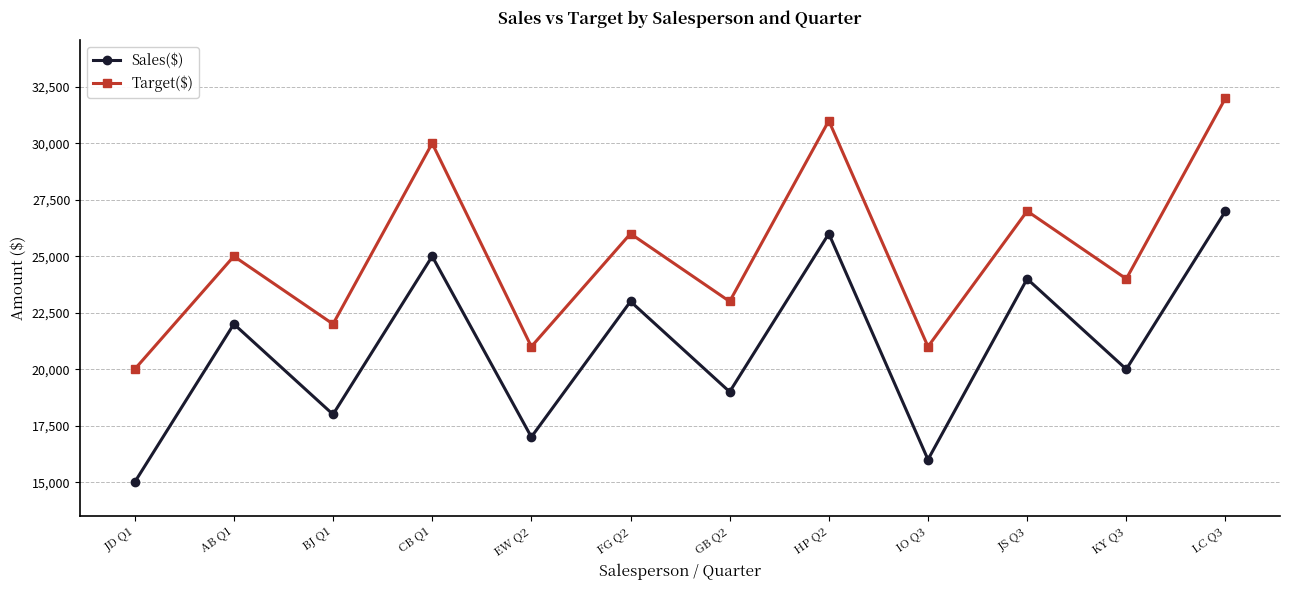

Which category has the lowest value in the Sales($) series?

JD Q1